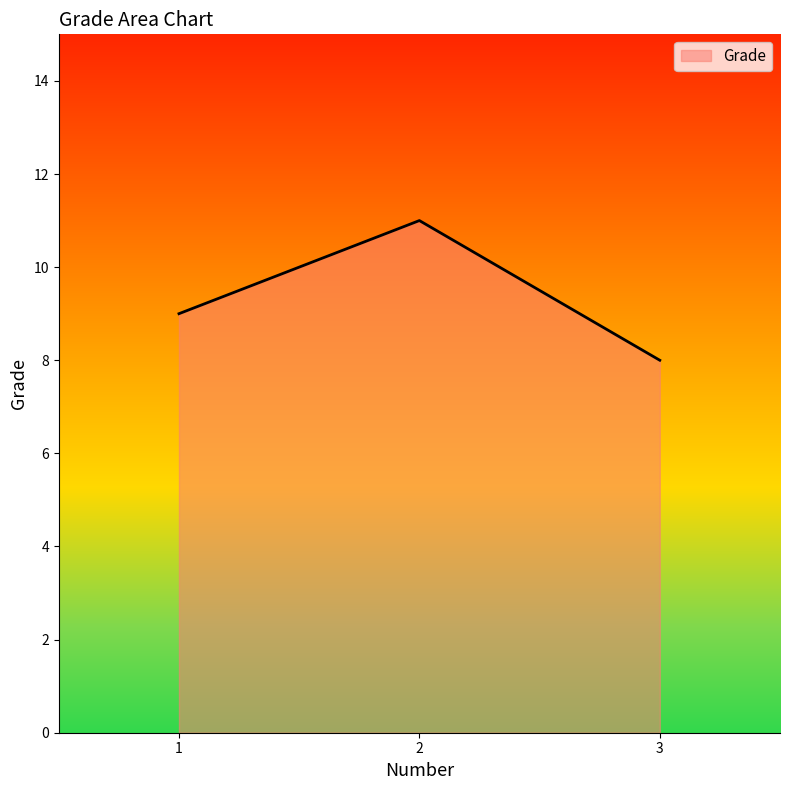

Reading right to left, list all the values displayed in this chart.

8	11	9